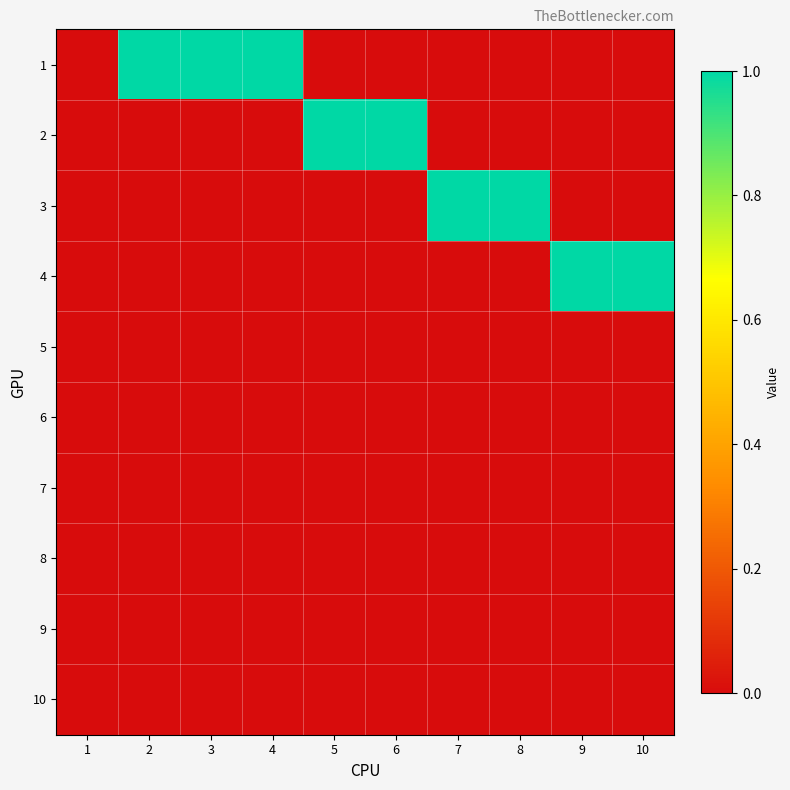

Which series has the widest spread of values?

1